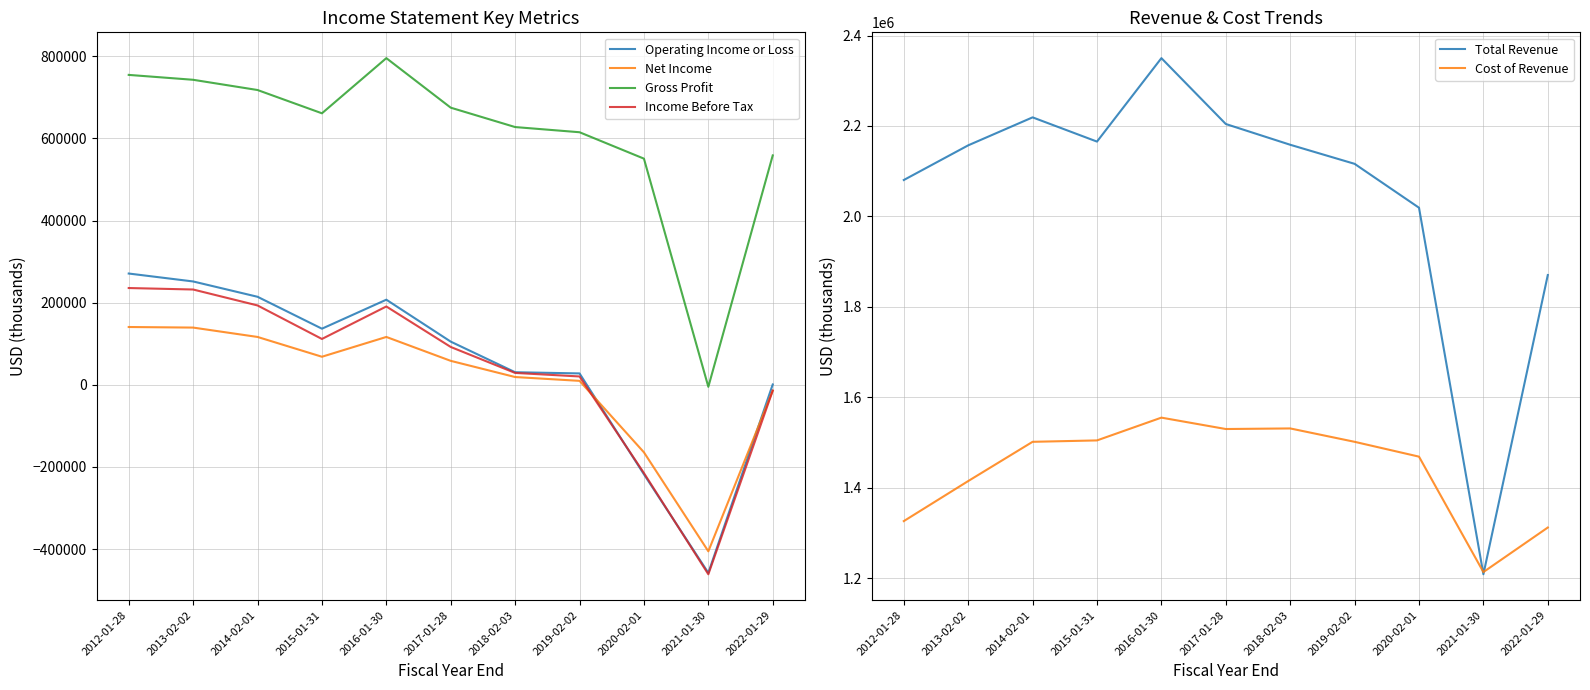

How many negative values does the Income Before Tax series have?

3